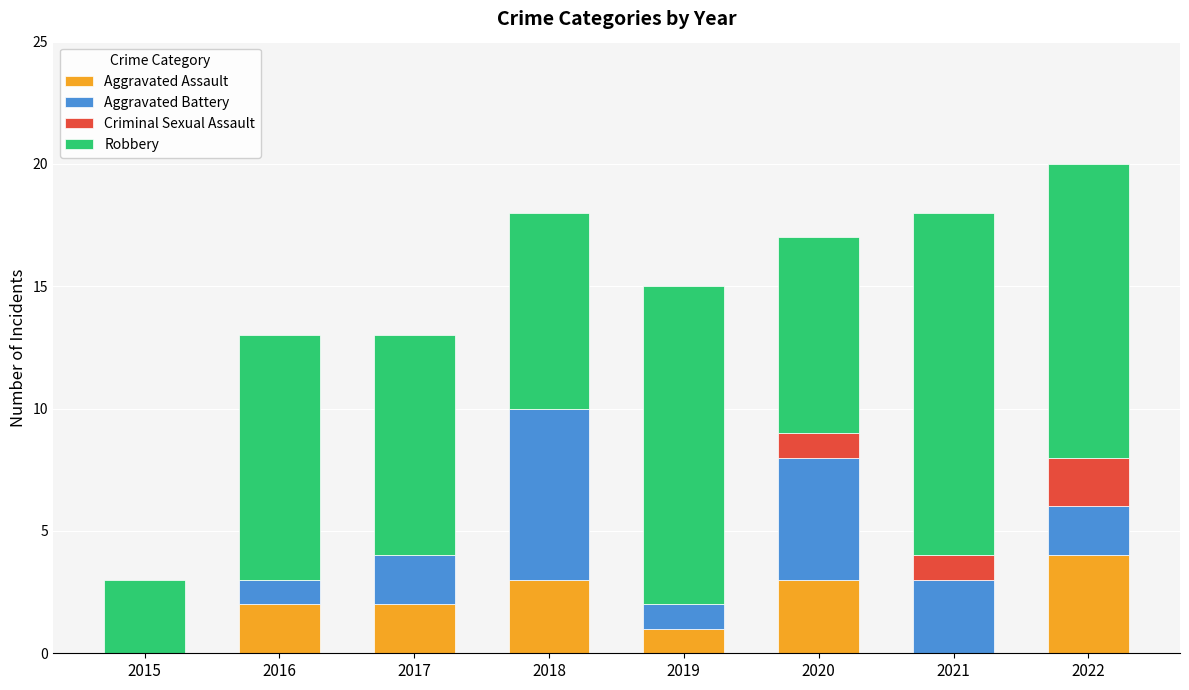

Does the chart contain stacked bars?

Yes